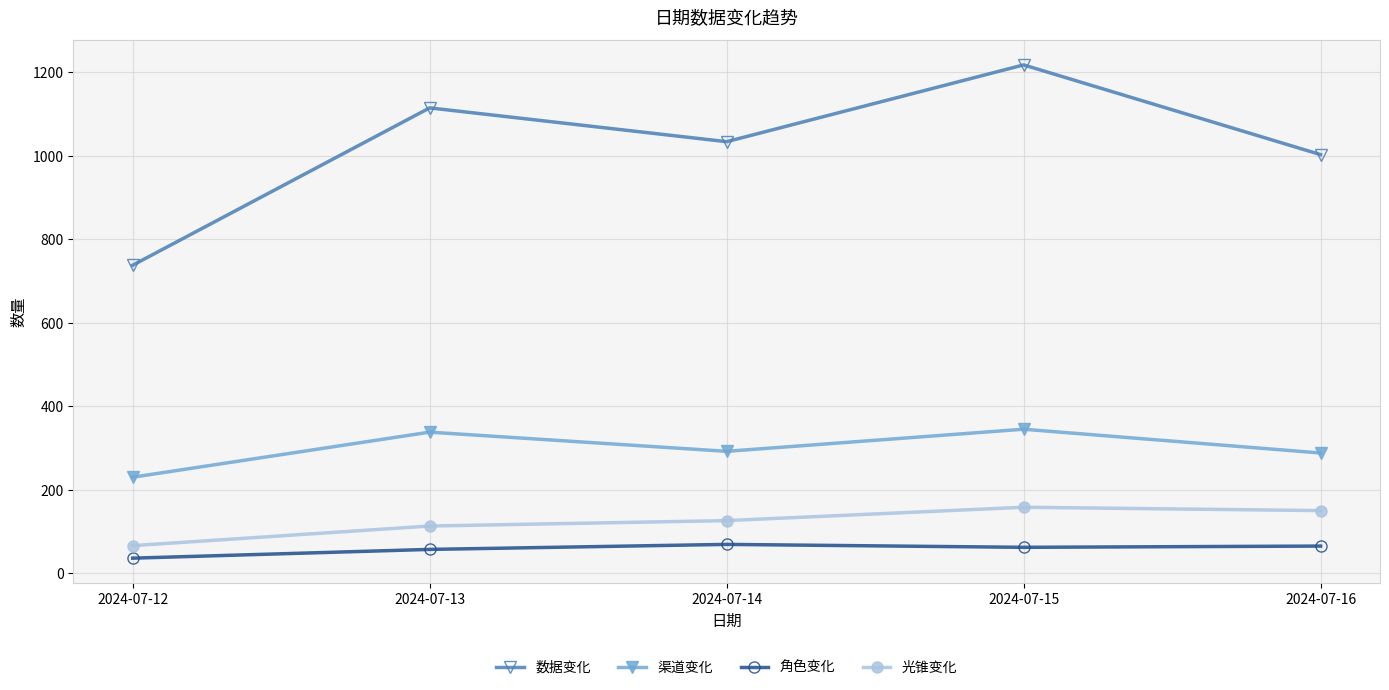

What are all the series names shown in the legend?

数据变化, 渠道变化, 角色变化, 光锥变化